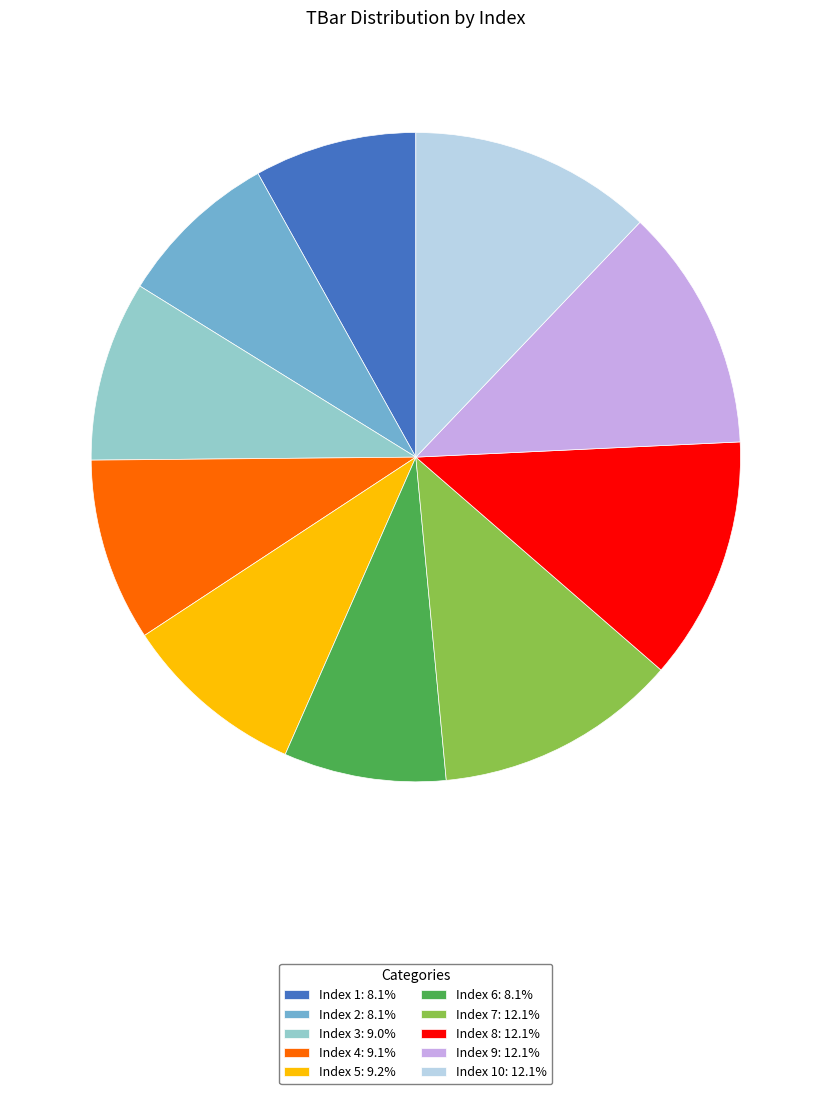

What is the ratio of the value at Index 4: 9.1% to the value at Index 7: 12.1%?

0.8